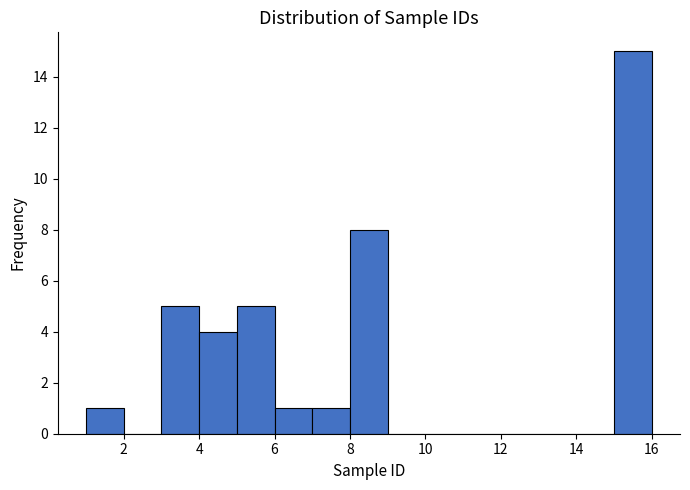

Reading left to right, transcribe this chart: for each bar, give the range it covers on the x-axis and its height. The values are not printed on the chart, so give them approximately, as read against the axis.

1 to 2: 1
2 to 3: 0
3 to 4: 5
4 to 5: 4
5 to 6: 5
6 to 7: 1
7 to 8: 1
8 to 9: 8
9 to 10: 0
10 to 11: 0
11 to 12: 0
12 to 13: 0
13 to 14: 0
14 to 15: 0
15 to 16: 15